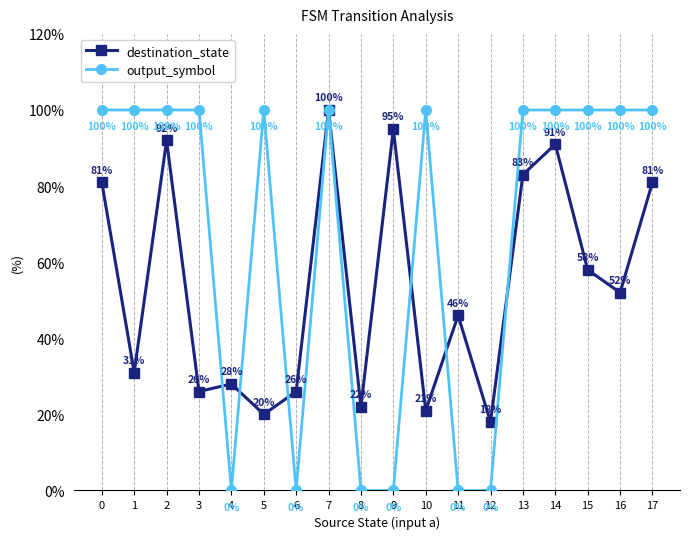

Which category has the lowest value in the destination_state series?

12